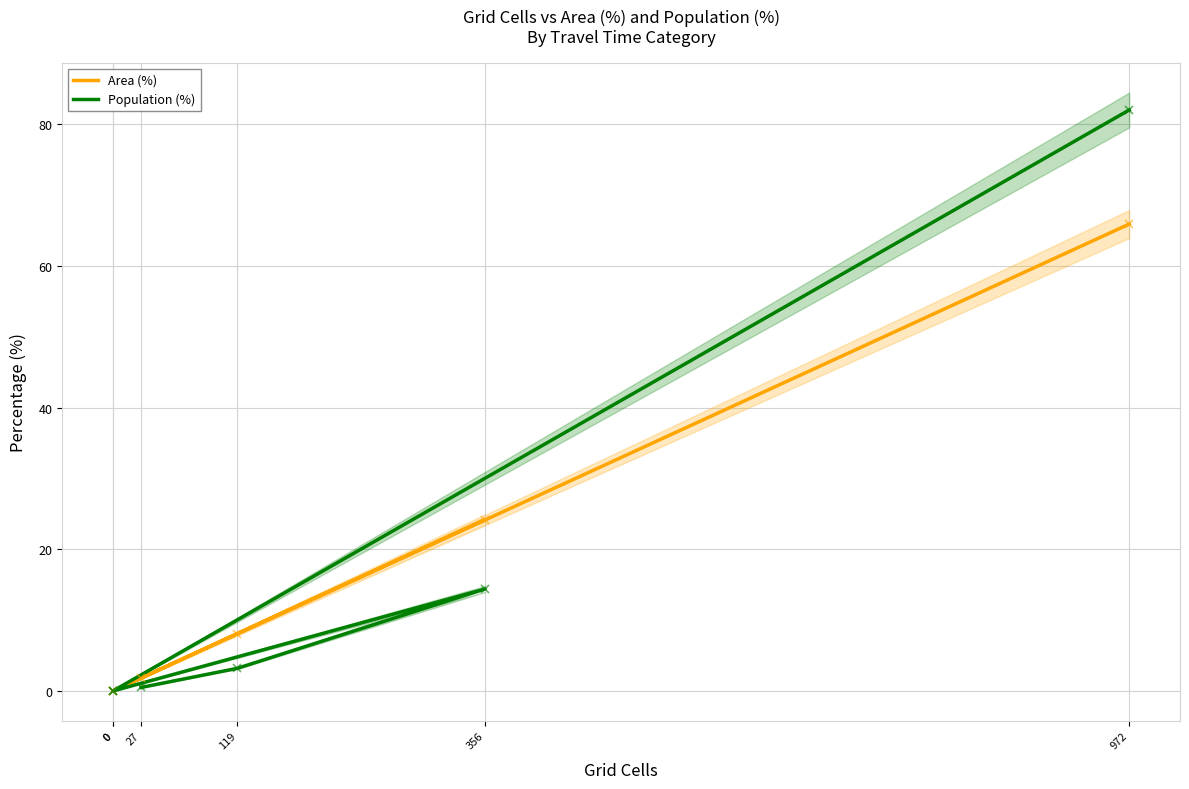

Reading right to left, what are all the values shown in this chart?

Area (%): 65.9	0.0	0.0	24.2	8.1	1.8
Population (%): 82.0	0.0	0.0	14.4	3.2	0.5